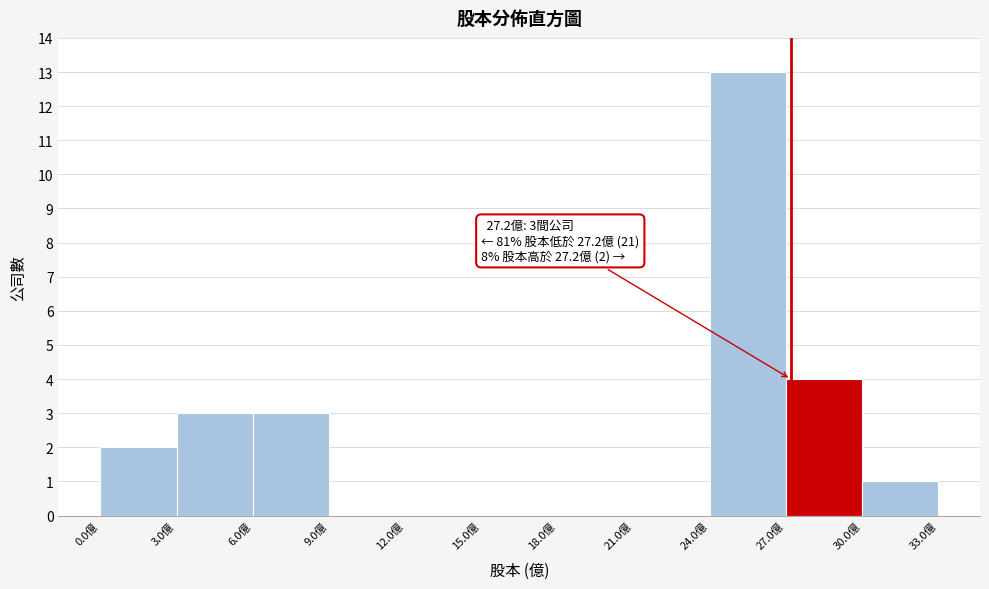

Which range on the x-axis has the tallest bar?

24 to 27